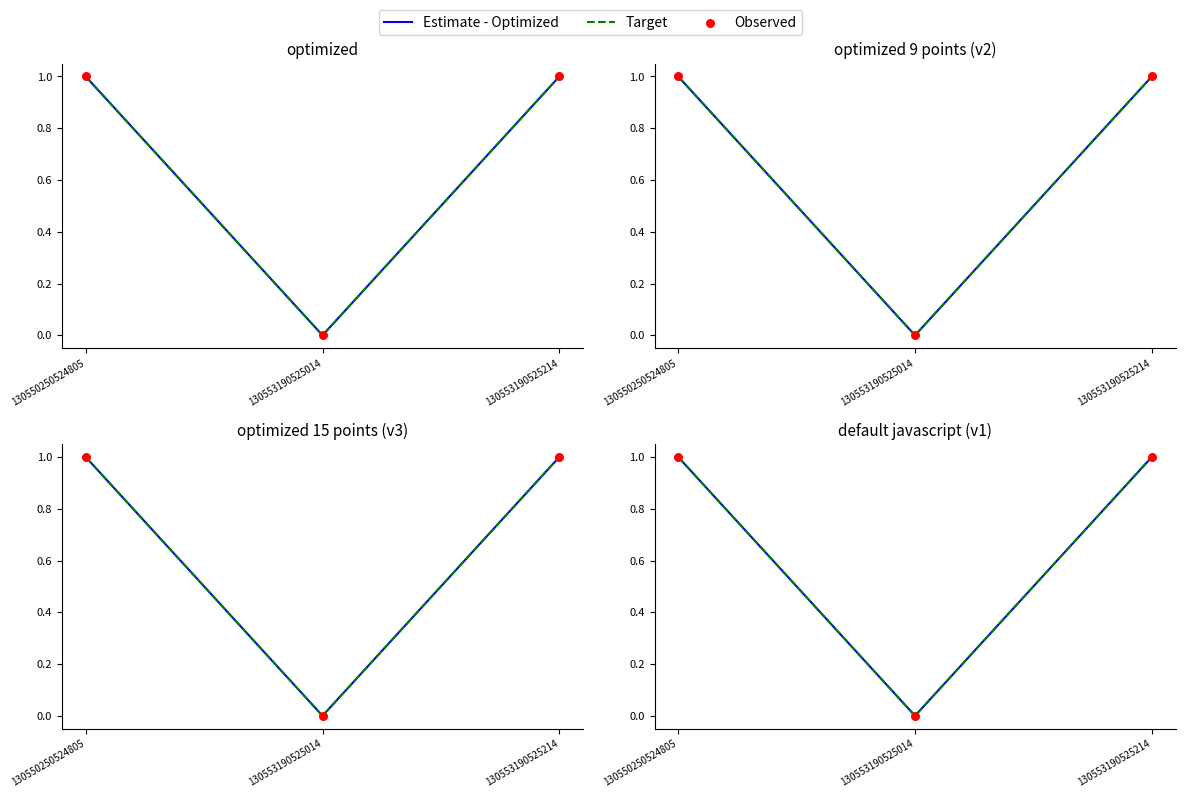

At how many categories does at least one series exceed 0?

2